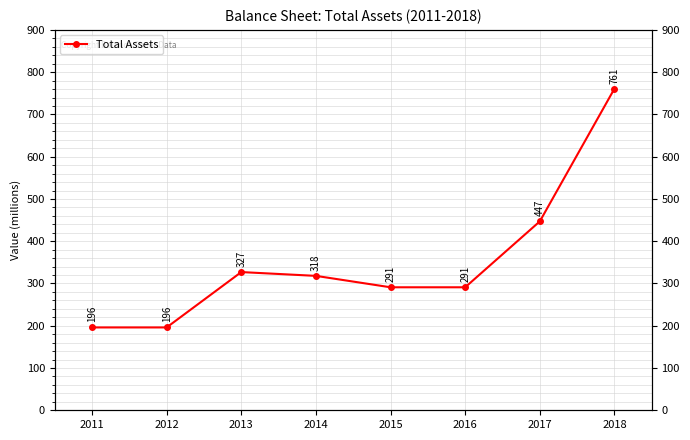

What is the sum of the values at 2011 and 2016?

487